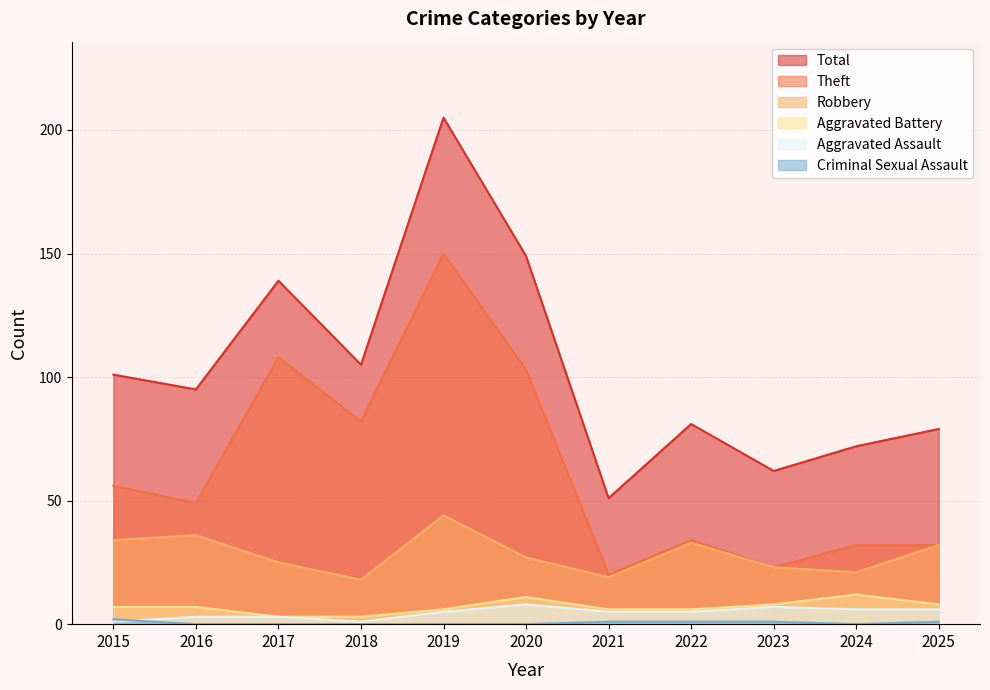

What is the average value of the Total series?

104